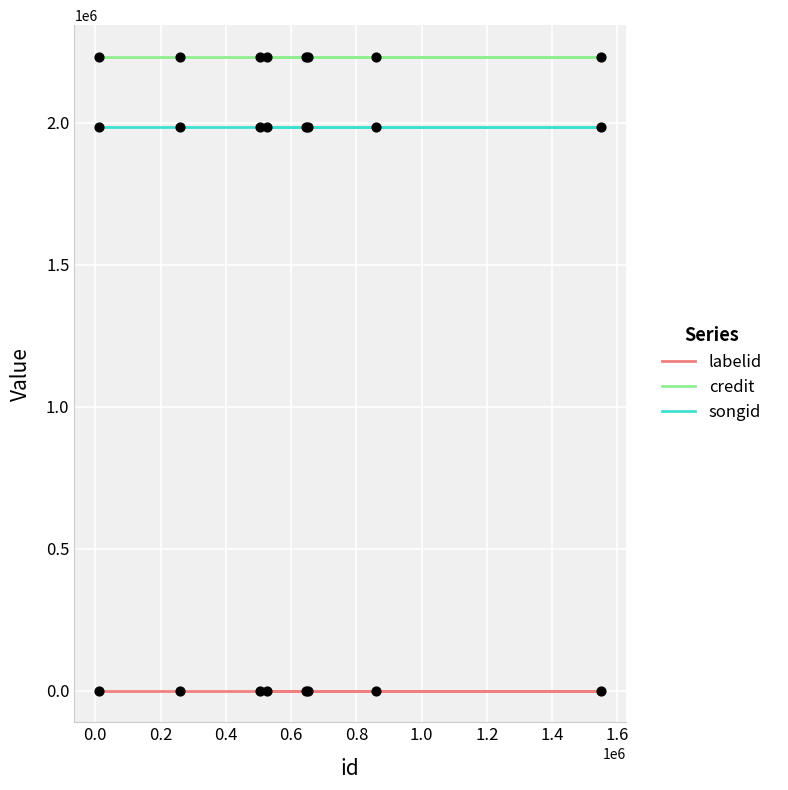

Which series reaches the minimum Y coordinate?

labelid